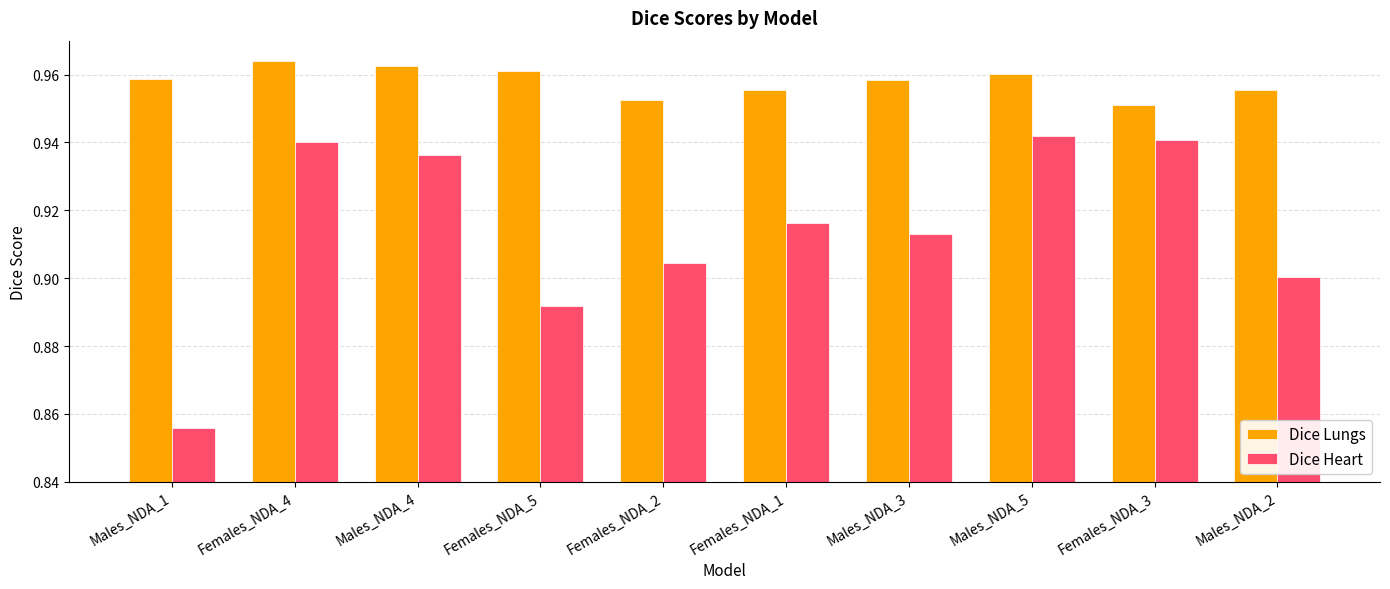

At which label does Dice Heart reach its peak?

Males_NDA_5